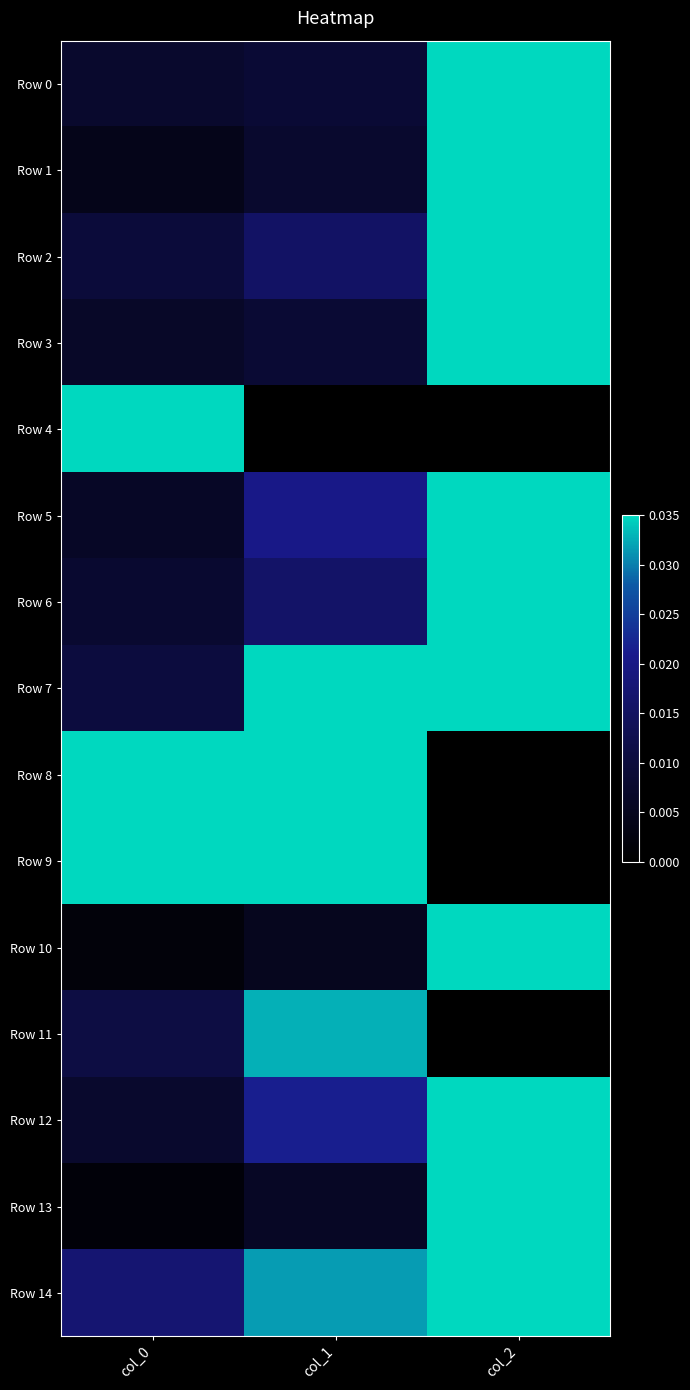

What is the greatest value displayed?

0.6